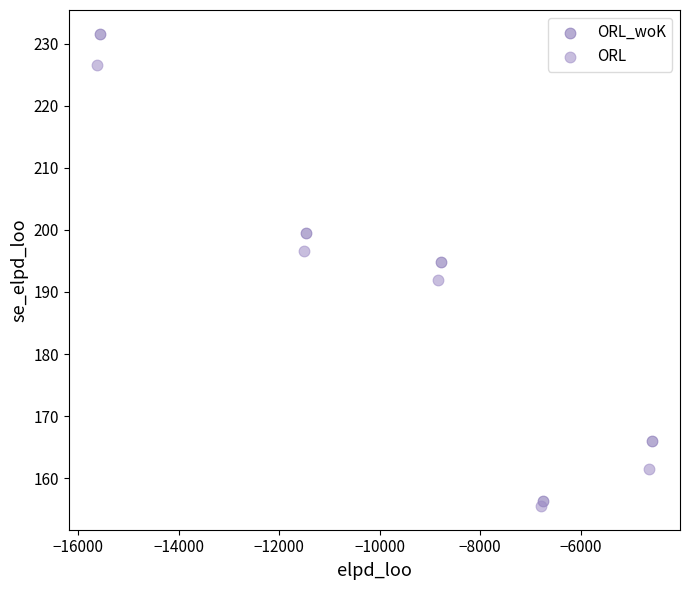

Which series has the widest spread of Y values?

ORL_woK